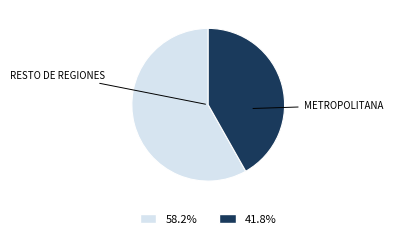

Is there a majority slice in this chart?

Yes